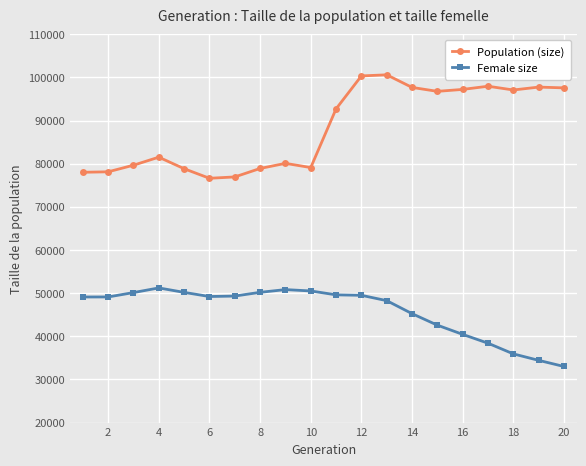

Which series has the largest total across all categories?

Population (size)